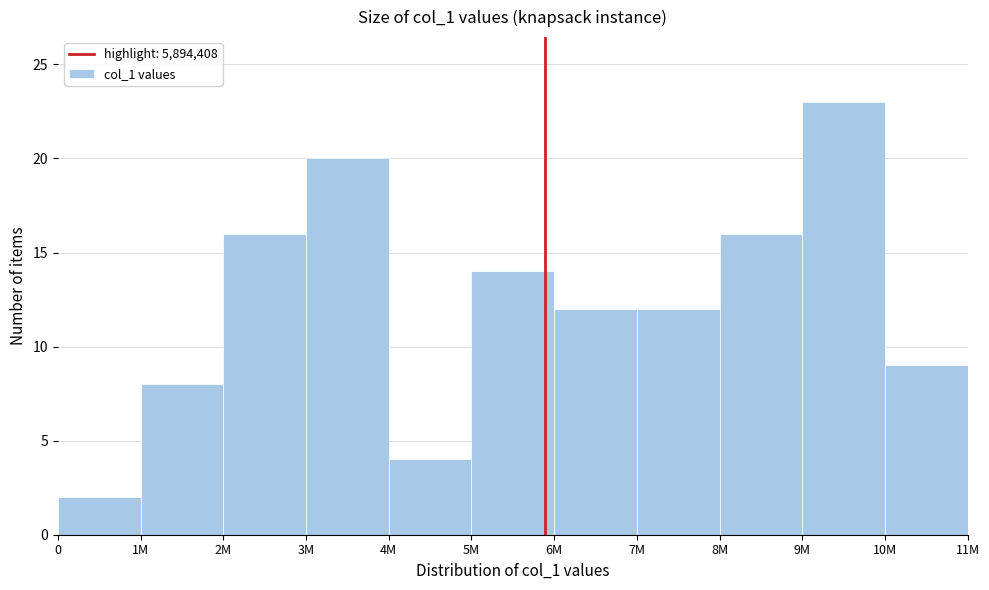

Reading right to left, list all the values displayed in this chart.

9	23	16	12	12	14	4	20	16	8	2